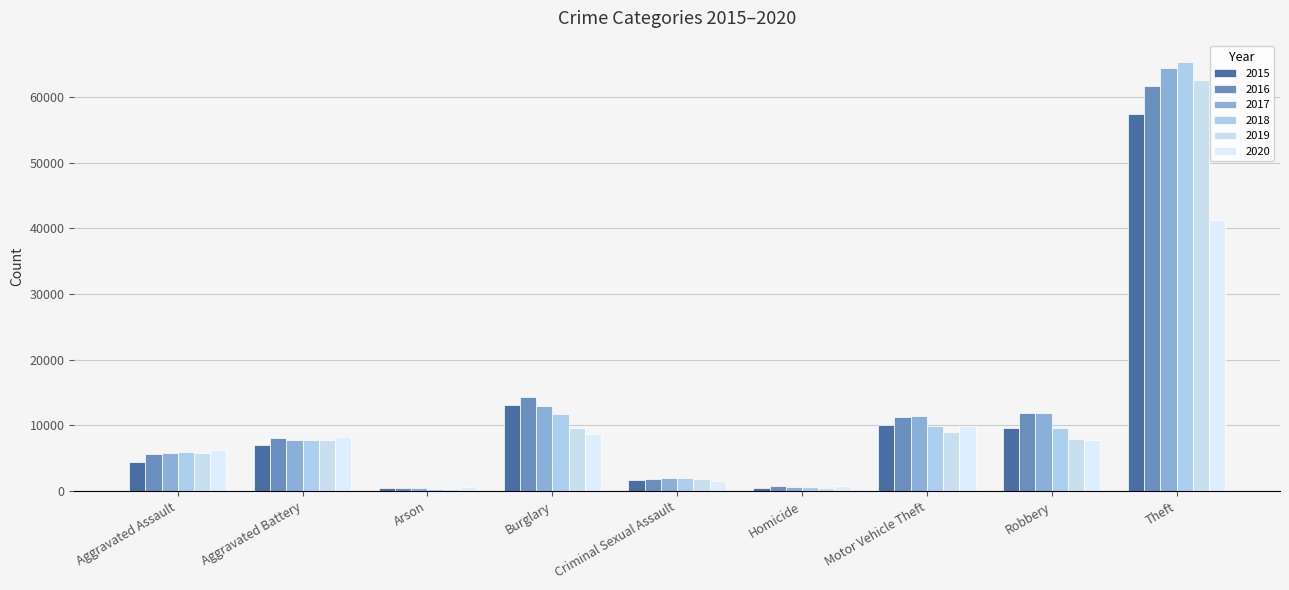

Which category has the highest value across all series?

Theft